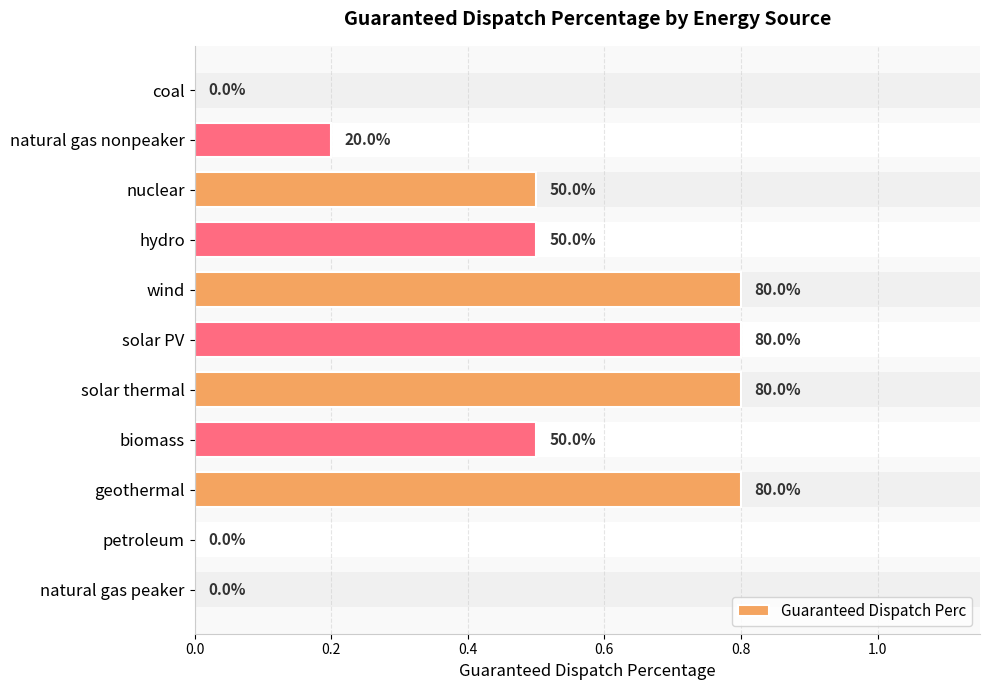

Which category has the lowest value across all series?

coal